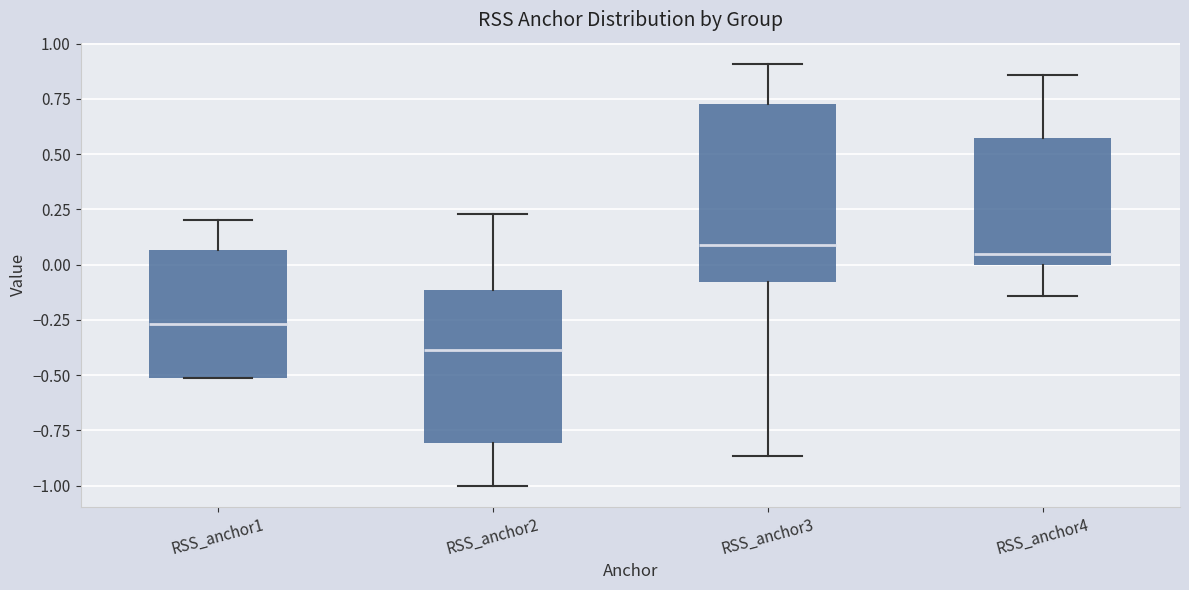

Reading left to right, read every box against the y-axis: the position of its median line, the range the box covers, and the ends of its whiskers. The values are not printed on the chart, so give them approximately, as read against the axis.

RSS_anchor1: median -0.25, box -0.50 to 0.05, whiskers -0.50 to 0.20
RSS_anchor2: median -0.40, box -0.80 to -0.10, whiskers -1.00 to 0.25
RSS_anchor3: median 0.10, box -0.10 to 0.75, whiskers -0.85 to 0.90
RSS_anchor4: median 0.05, box 0.00 to 0.55, whiskers -0.15 to 0.85